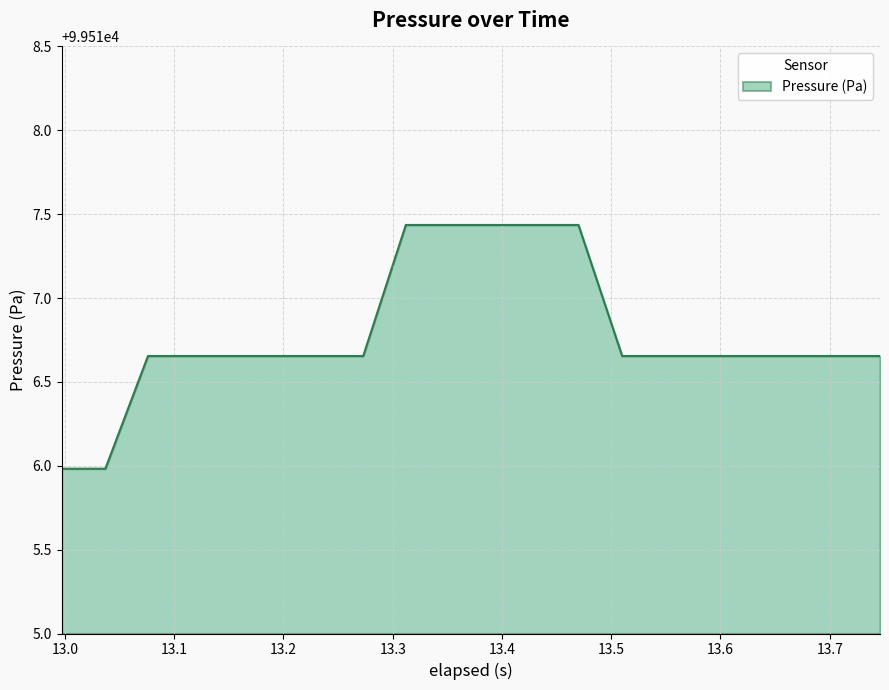

How many lines are shown in the chart?

1